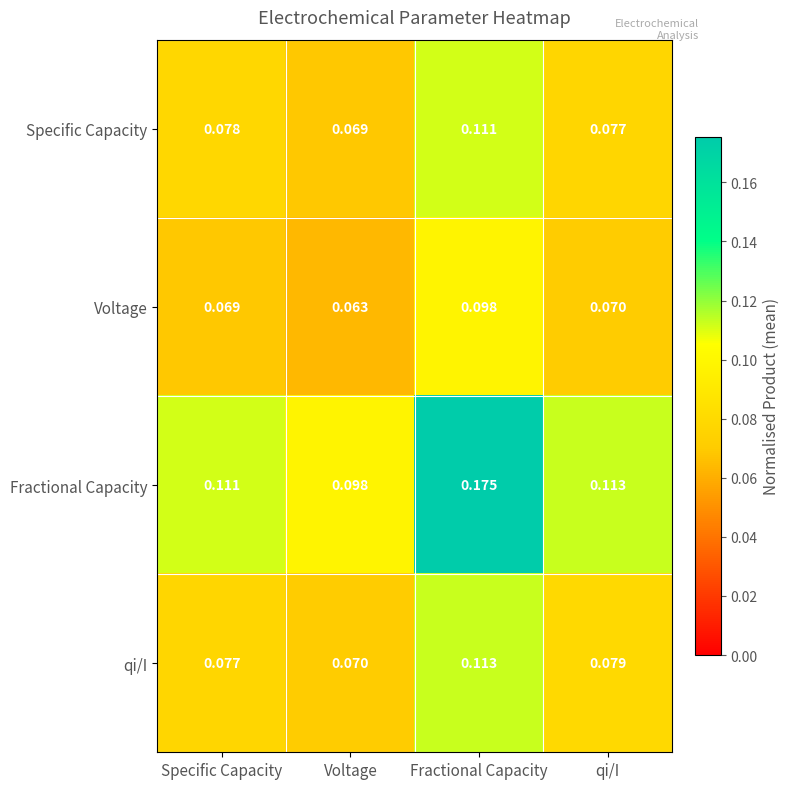

Where is Voltage nearest to the value 0?

Voltage